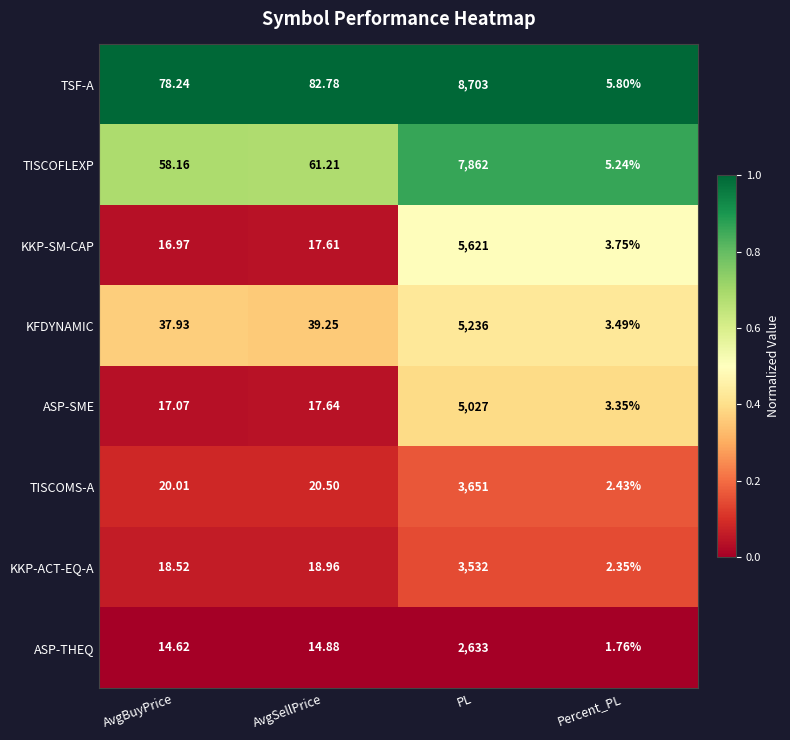

What is the difference between the highest and lowest values at AvgBuyPrice?

63.6